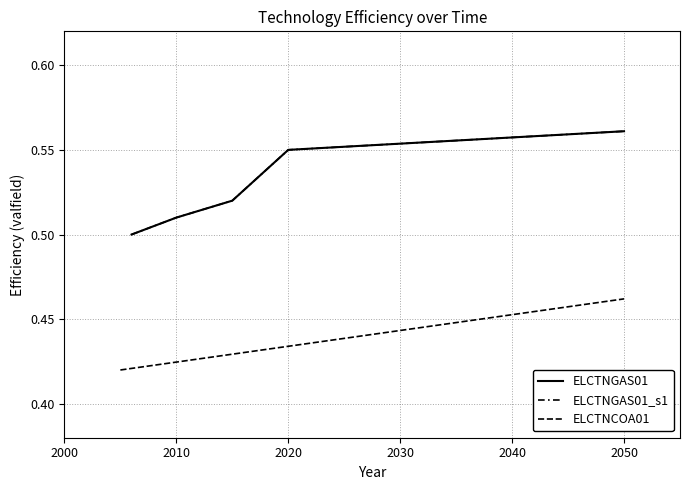

True or false: ELCTNGAS01_s1 has more than 0 points higher than both neighbors.

False